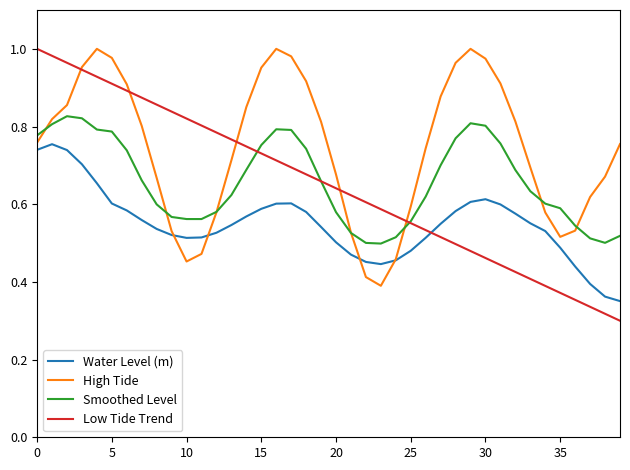

How many categories are shown in the chart?

40